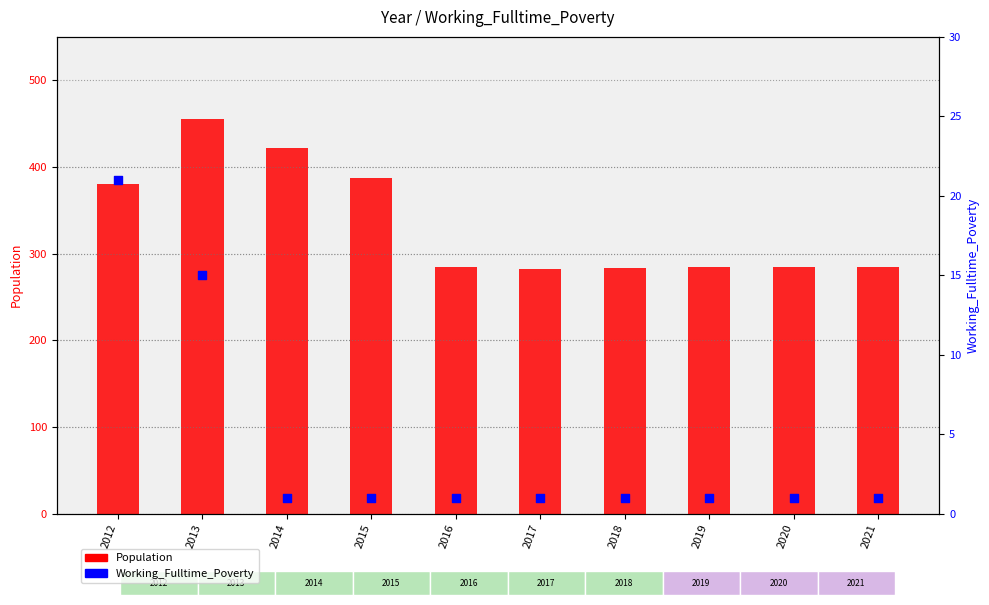

At how many categories does at least one series exceed 90?

10